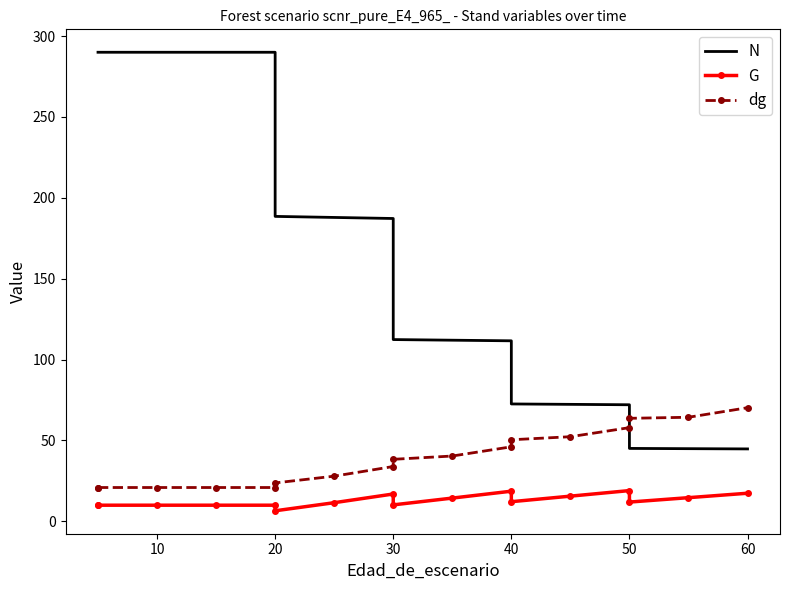

Is the value of N at 10 greater than the value of dg at 13?

Yes